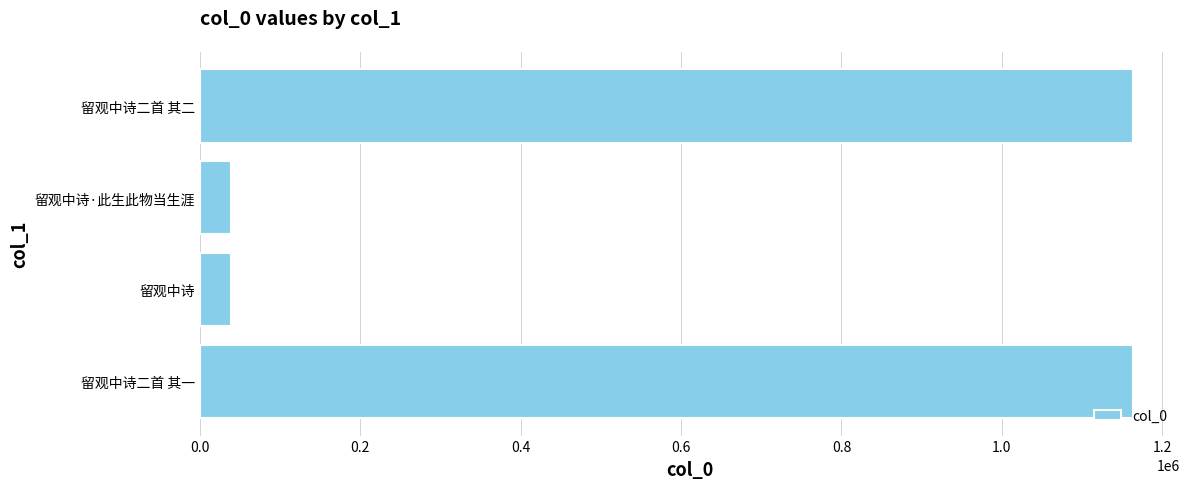

How many data points does each series have?

4